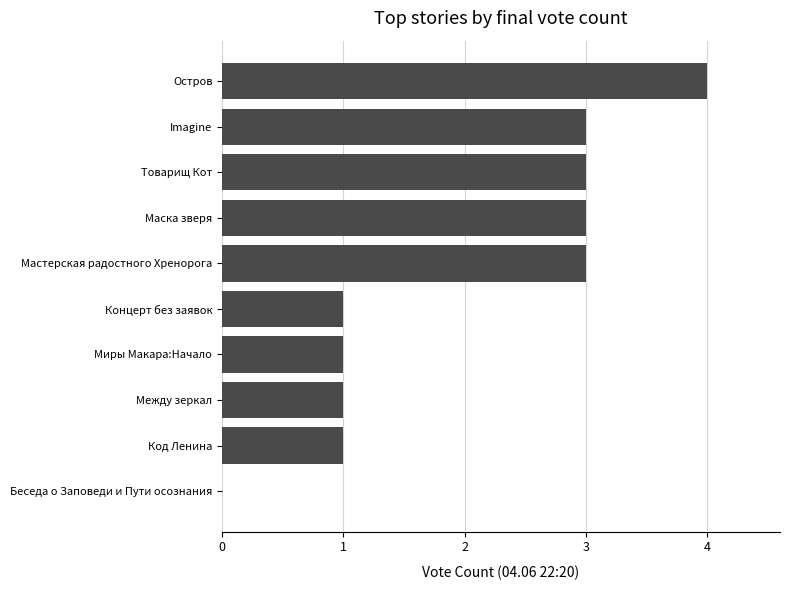

What is the sum of all values?

20